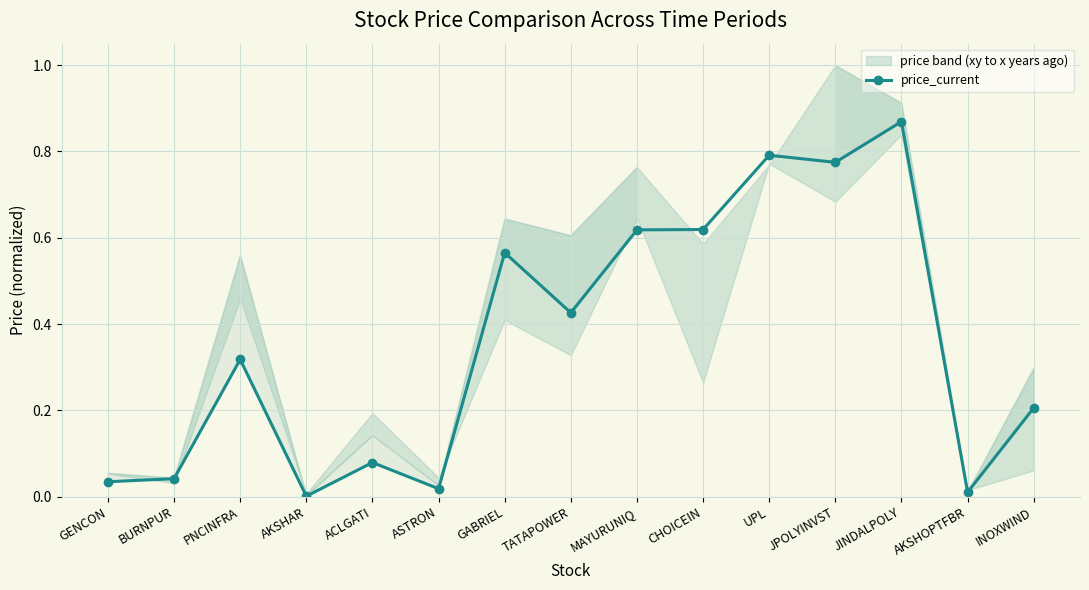

What is the label of the 2nd point from the left?

BURNPUR